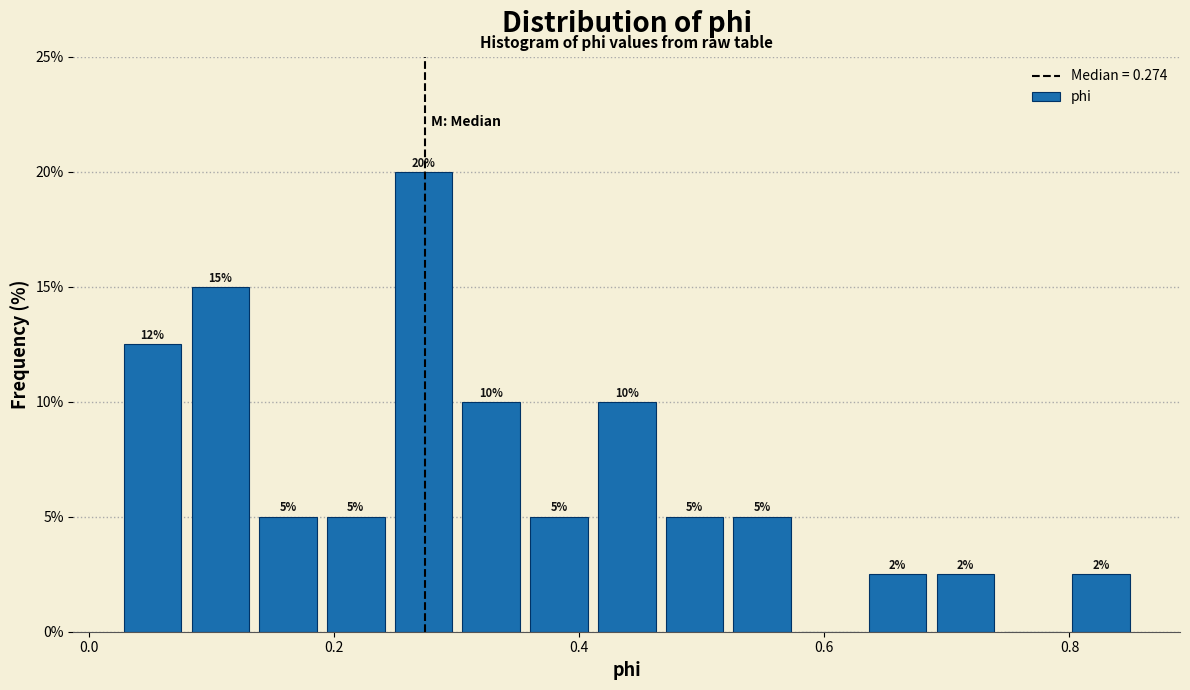

Read against the x-axis, roughly where is the centre of the tallest bar?

0.28